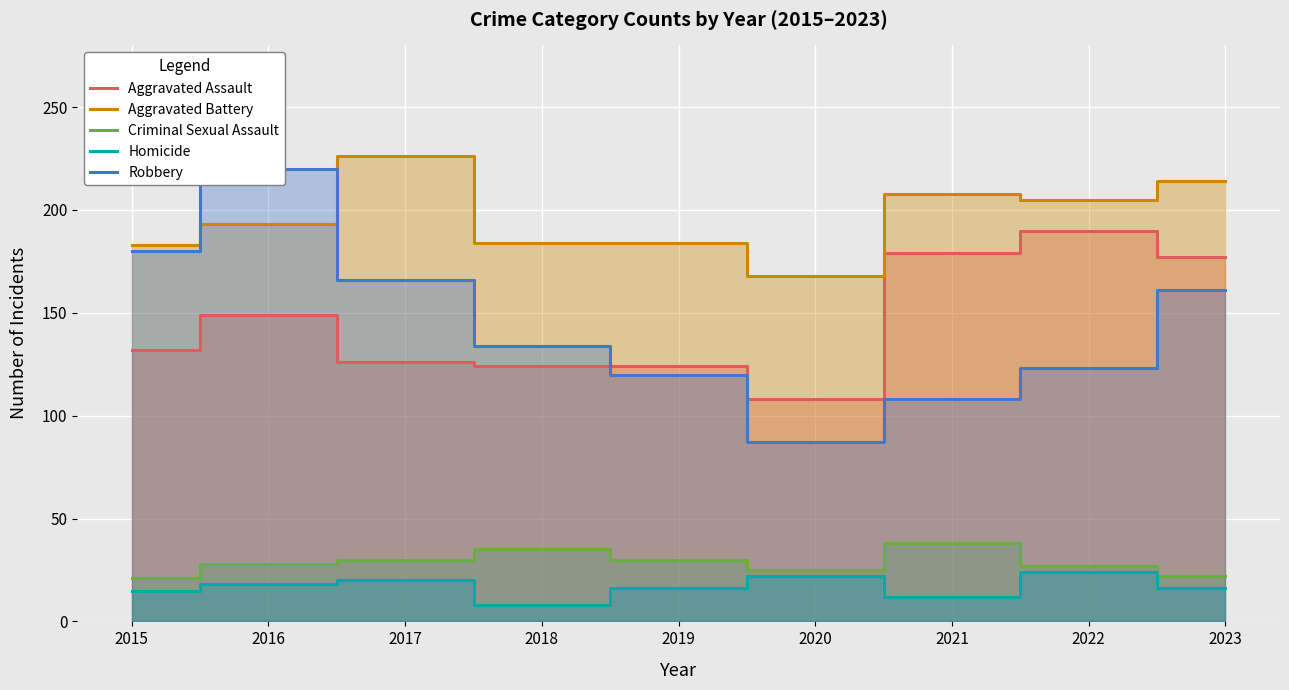

True or false: Aggravated Battery and Aggravated Assault intersect in this chart.

False